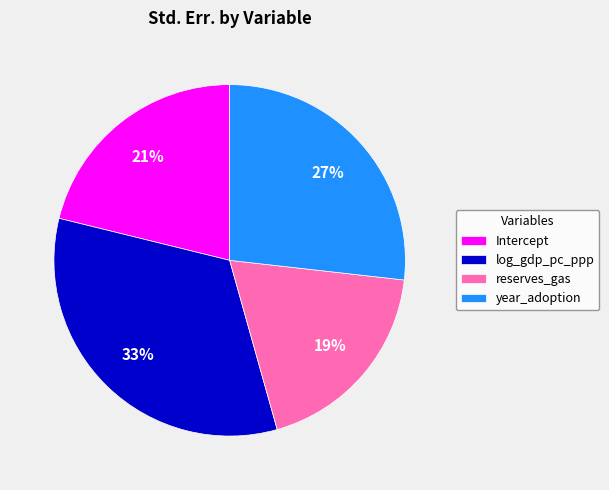

Rank the categories by value from highest to lowest.

log_gdp_pc_ppp, year_adoption, Intercept, reserves_gas